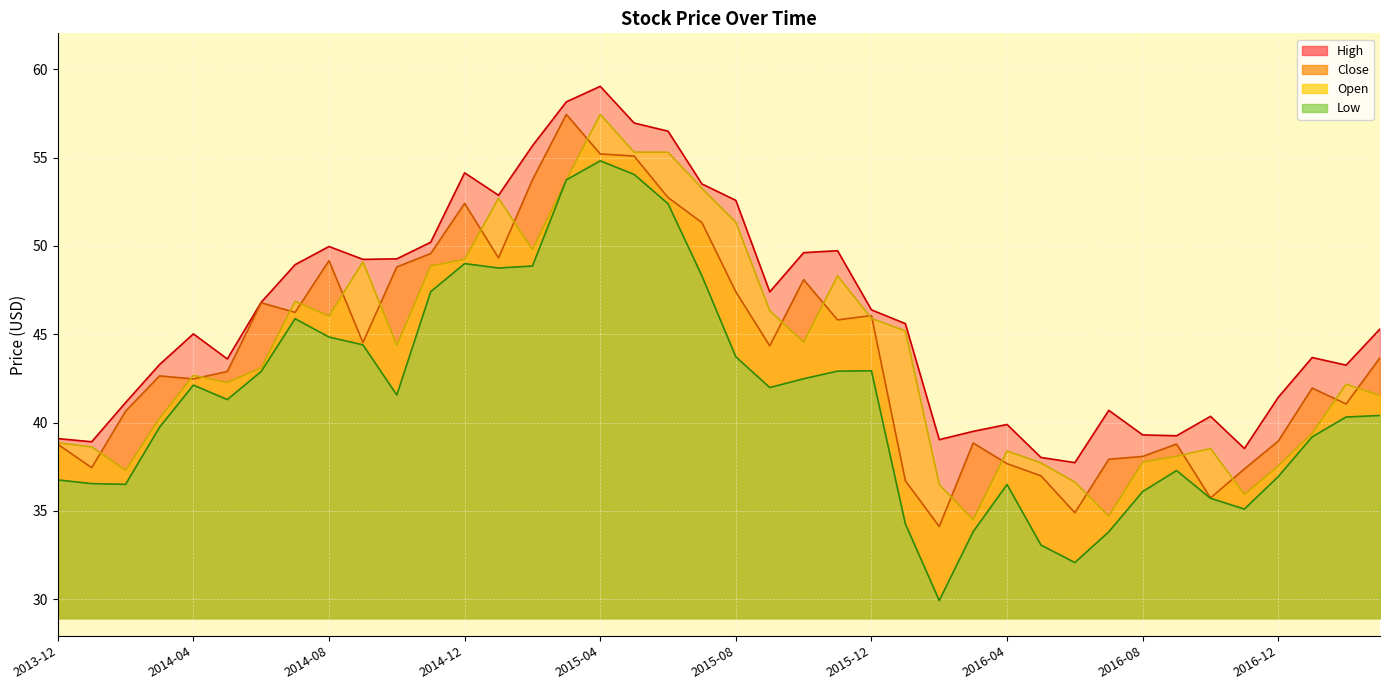

At how many categories does at least one series exceed 37?

40